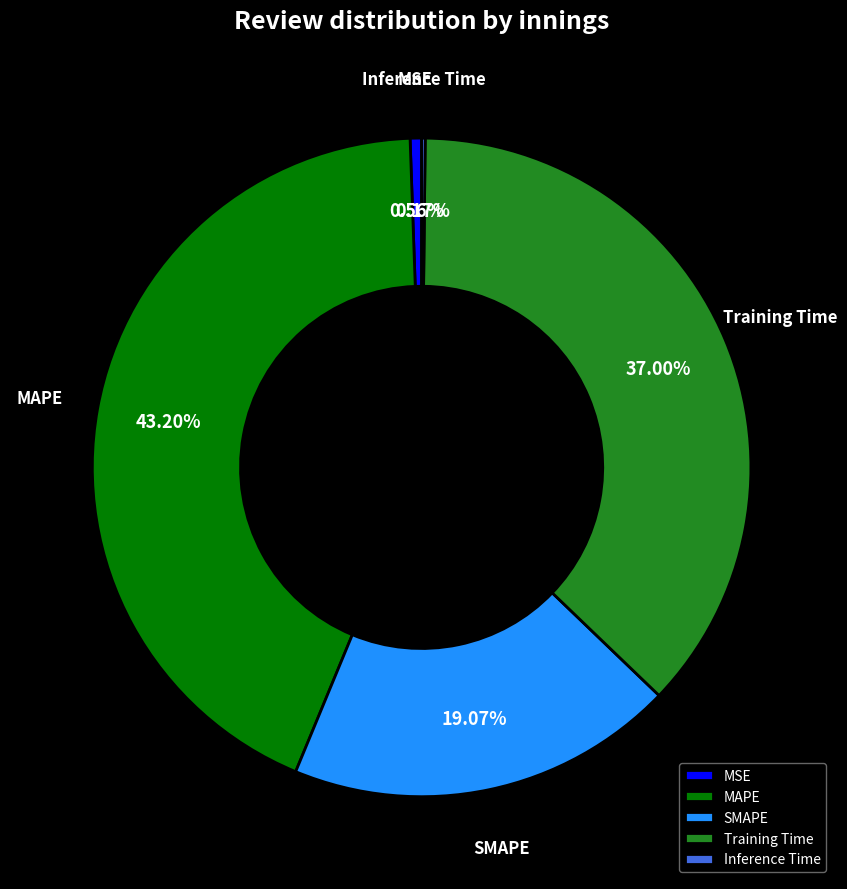

Is the sum of MSE and SMAPE greater than half?

No